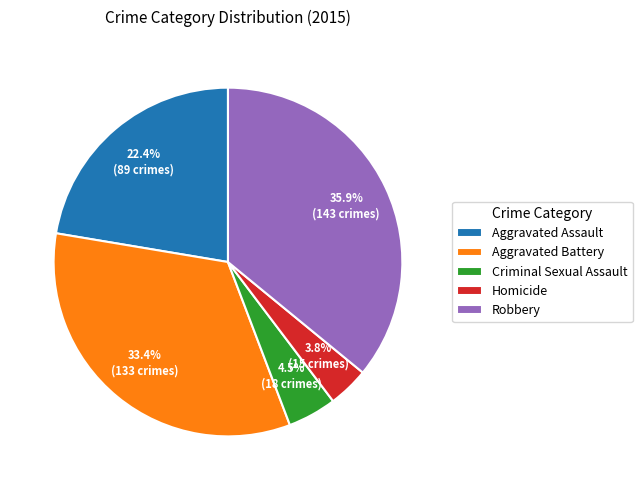

Which slice is the largest?

Robbery